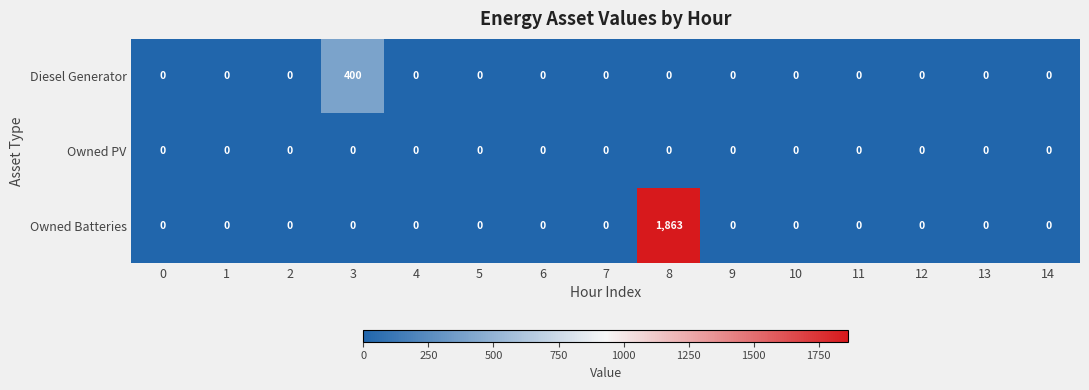

True or false: Owned PV has a value of 0 at 14.

True